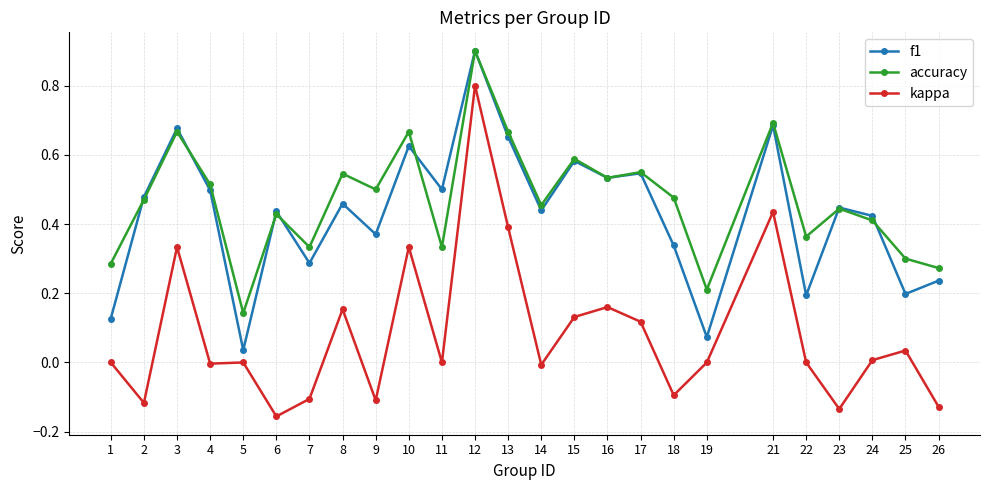

Which series changed the most between 8 and 15?

f1